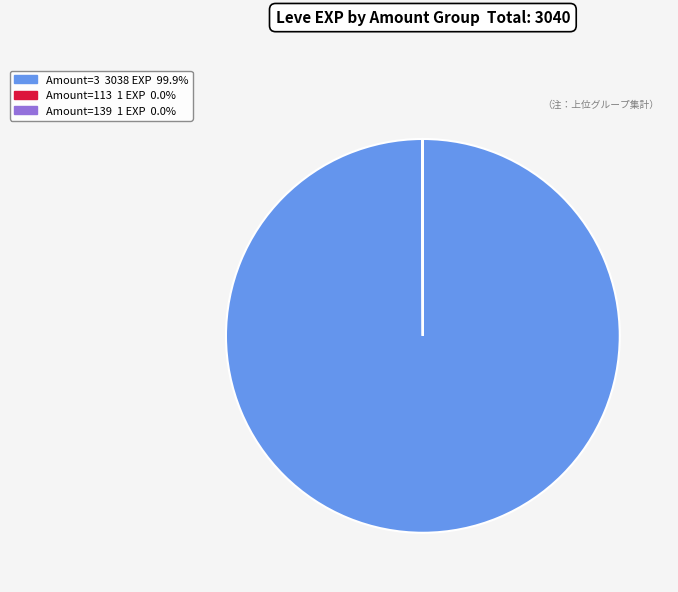

Is there a majority slice in this chart?

Yes